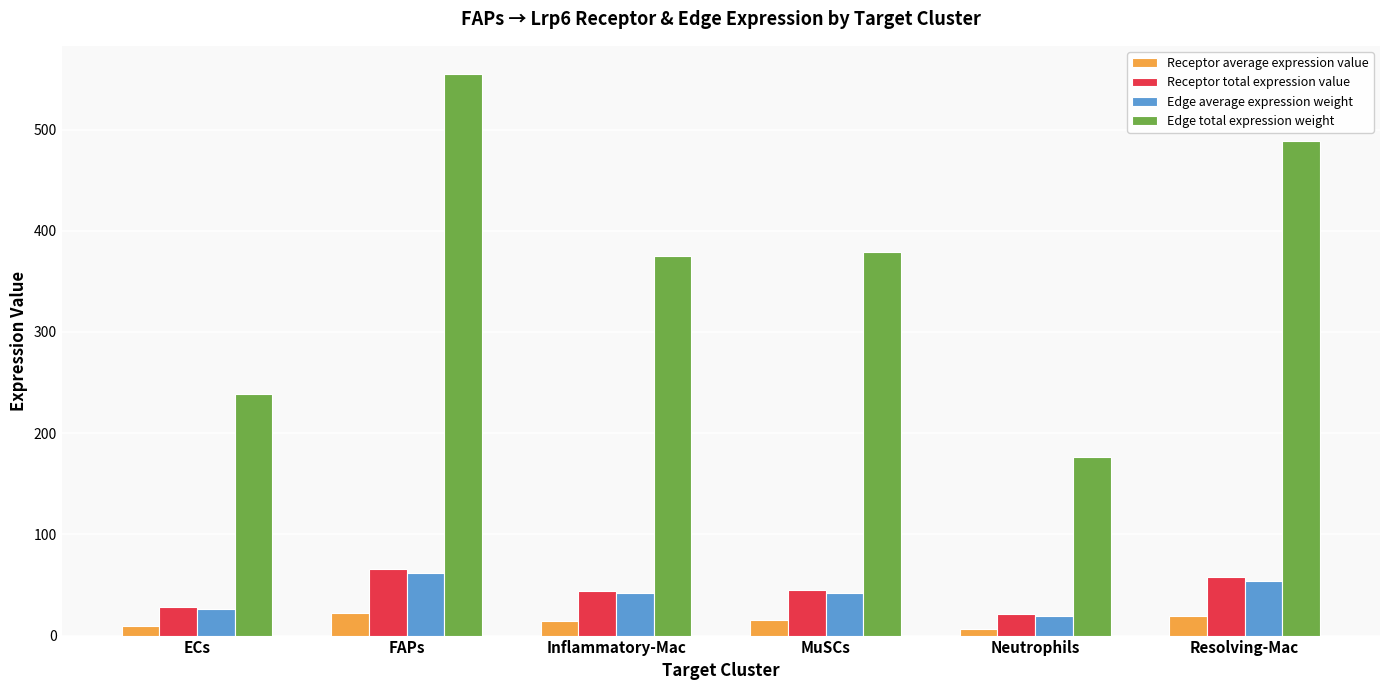

What are all the series names shown in the legend?

Receptor average expression value, Receptor total expression value, Edge average expression weight, Edge total expression weight